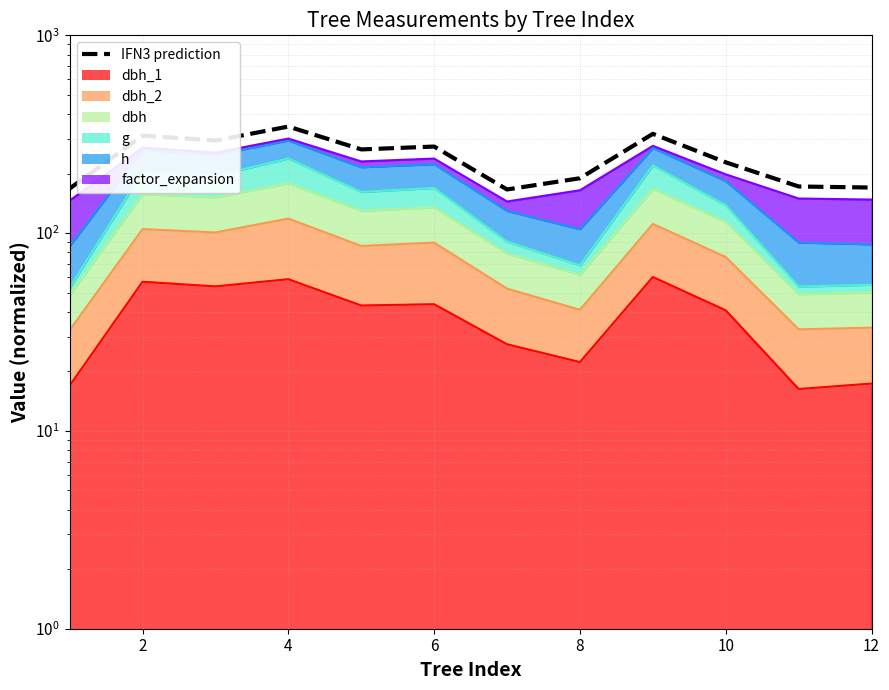

True or false: the data shows 254.9 at 12.

False